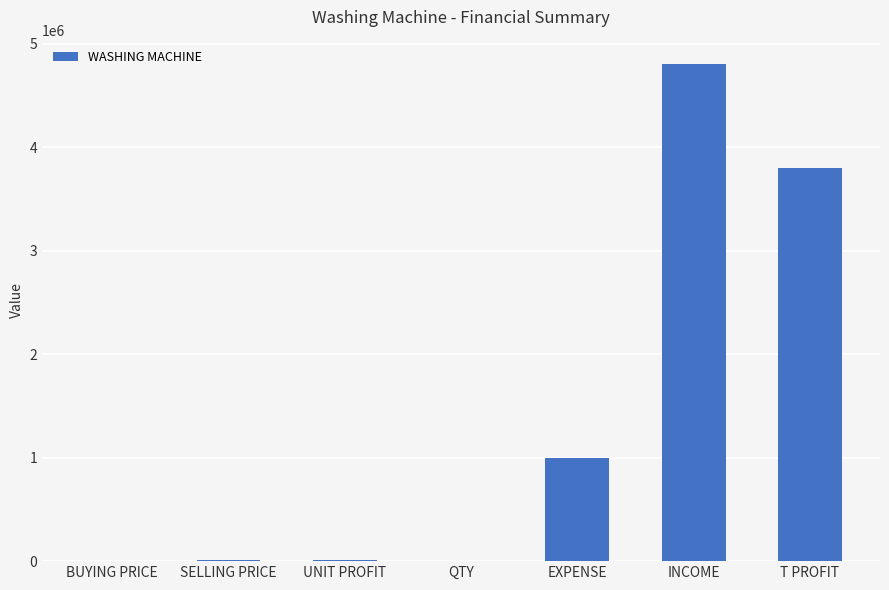

The chart shows a value of 1000000 at EXPENSE. True or false?

True